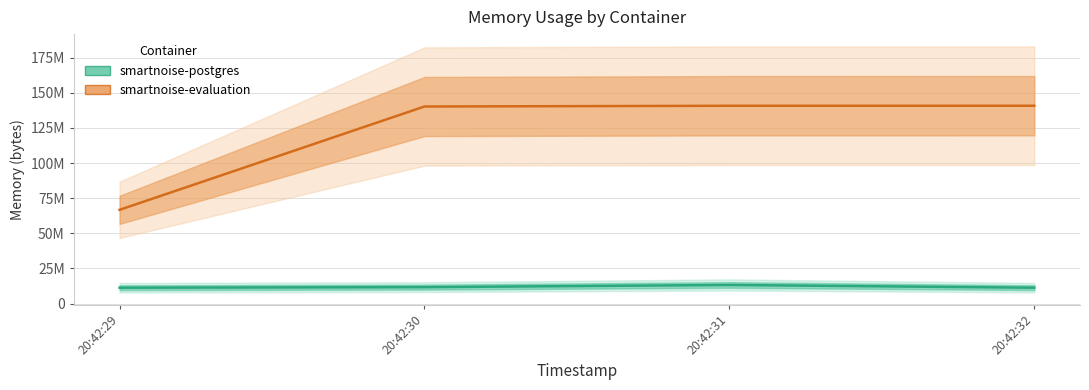

What is the difference between the highest and lowest values at 20:42:30?

128548864